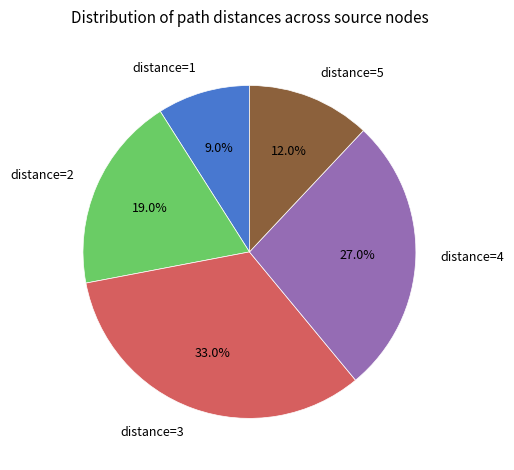

Is distance=1 the majority of the pie?

No